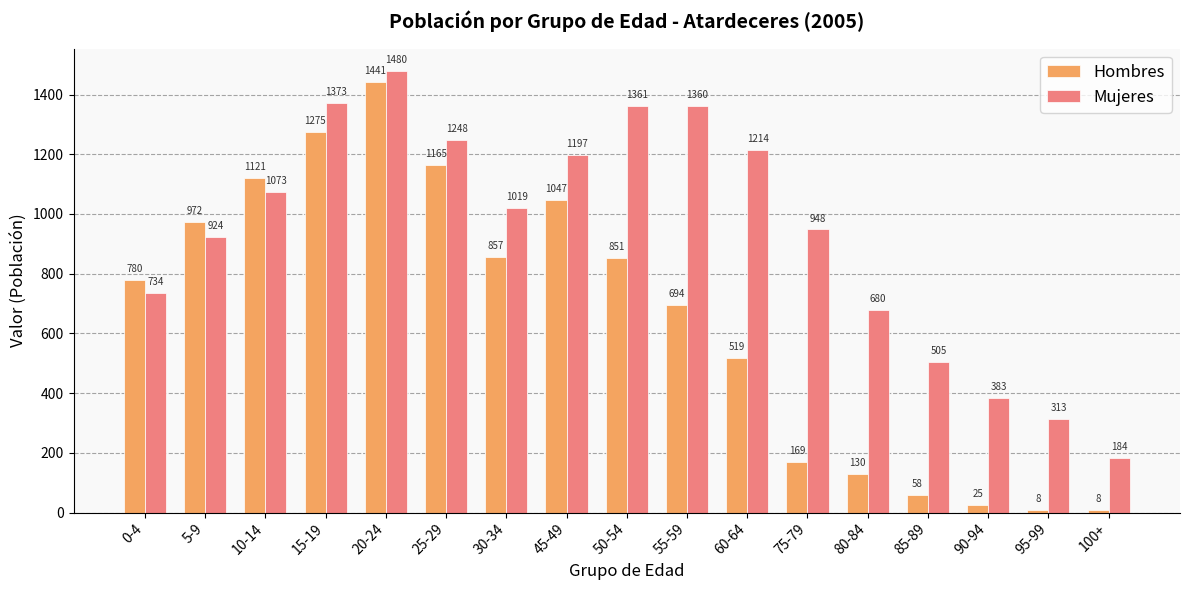

Rank the series by their maximum value, from highest to lowest.

Mujeres, Hombres